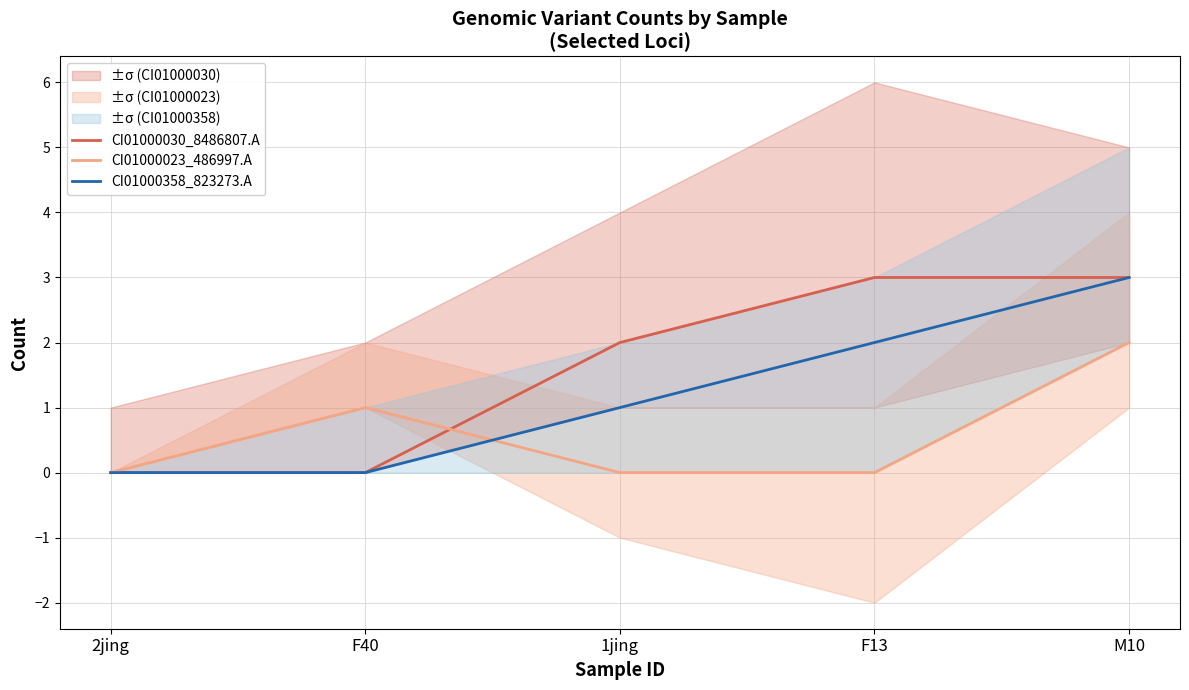

What is the sum of the CI01000023_486997.A values at 2jing and F40?

1